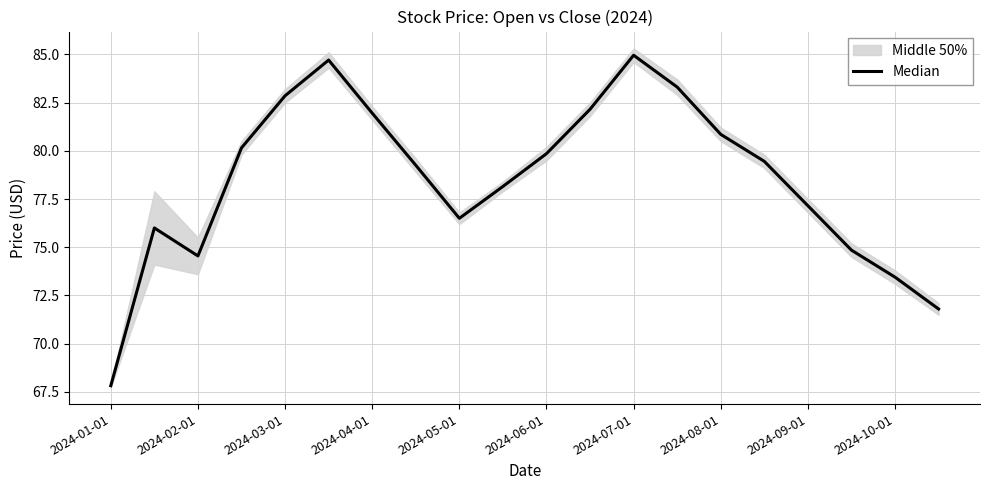

Is it true that the value at 17 is 74.8?

True